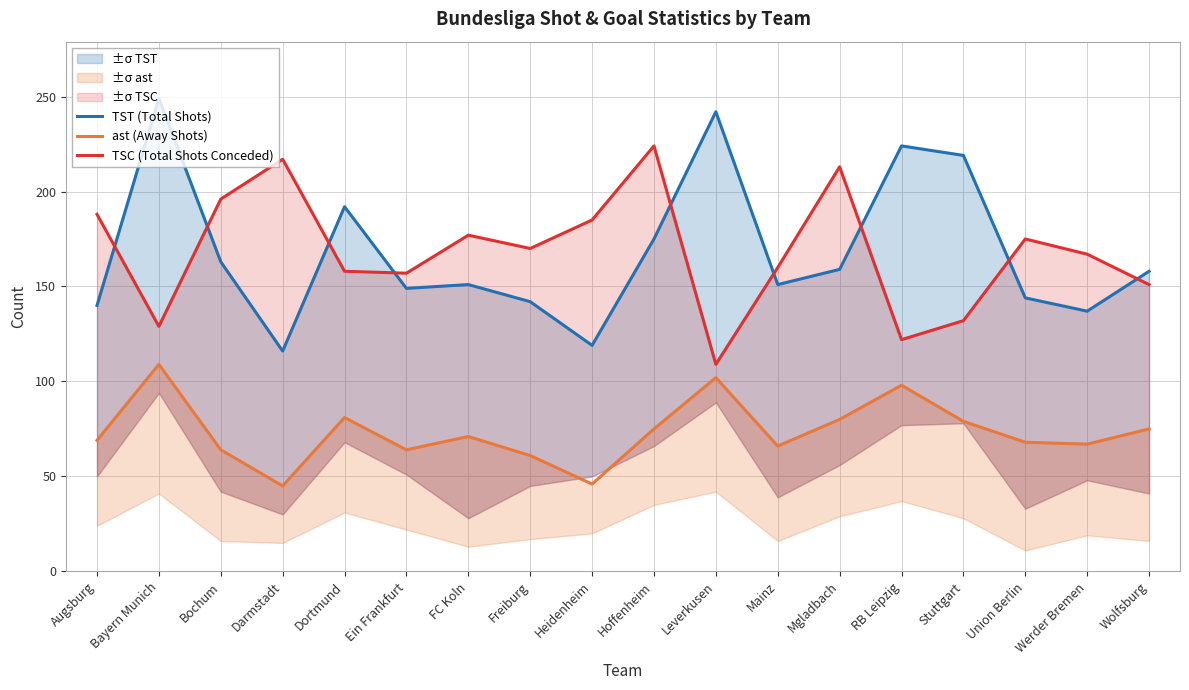

What is the label of the 4th point from the left?

Darmstadt